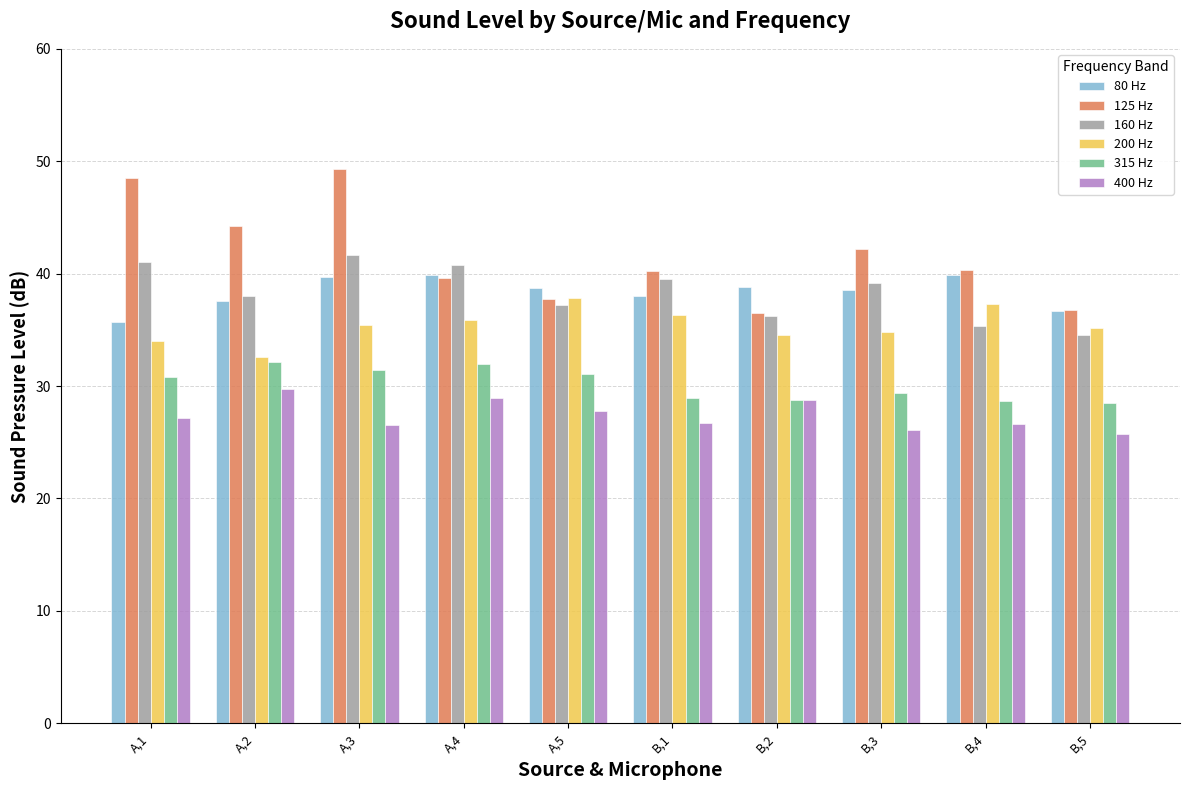

What is the sum of the 160 Hz values at B,1 and B,4?

74.8